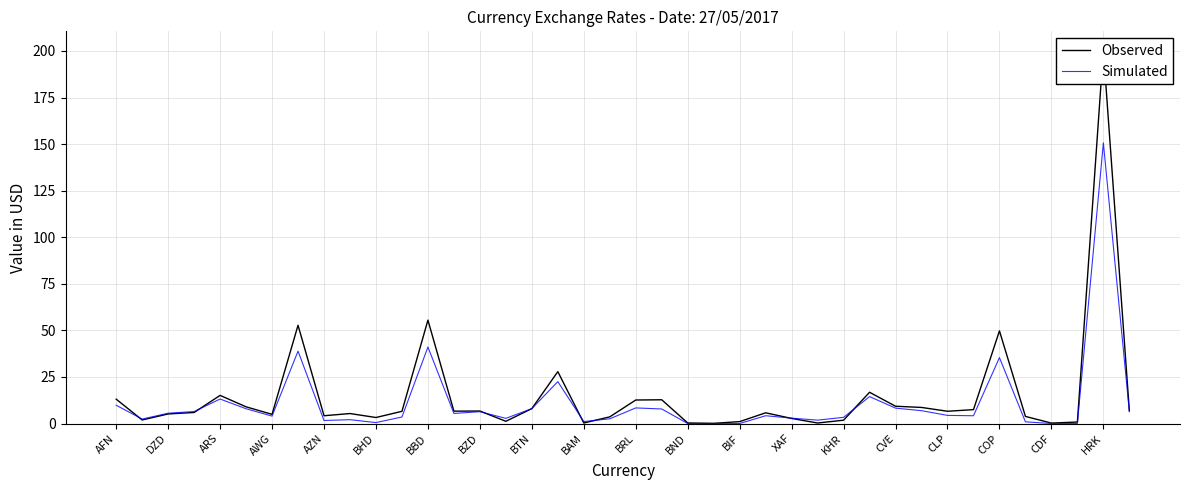

The Simulated series shows 4.0 at HRK. True or false?

False